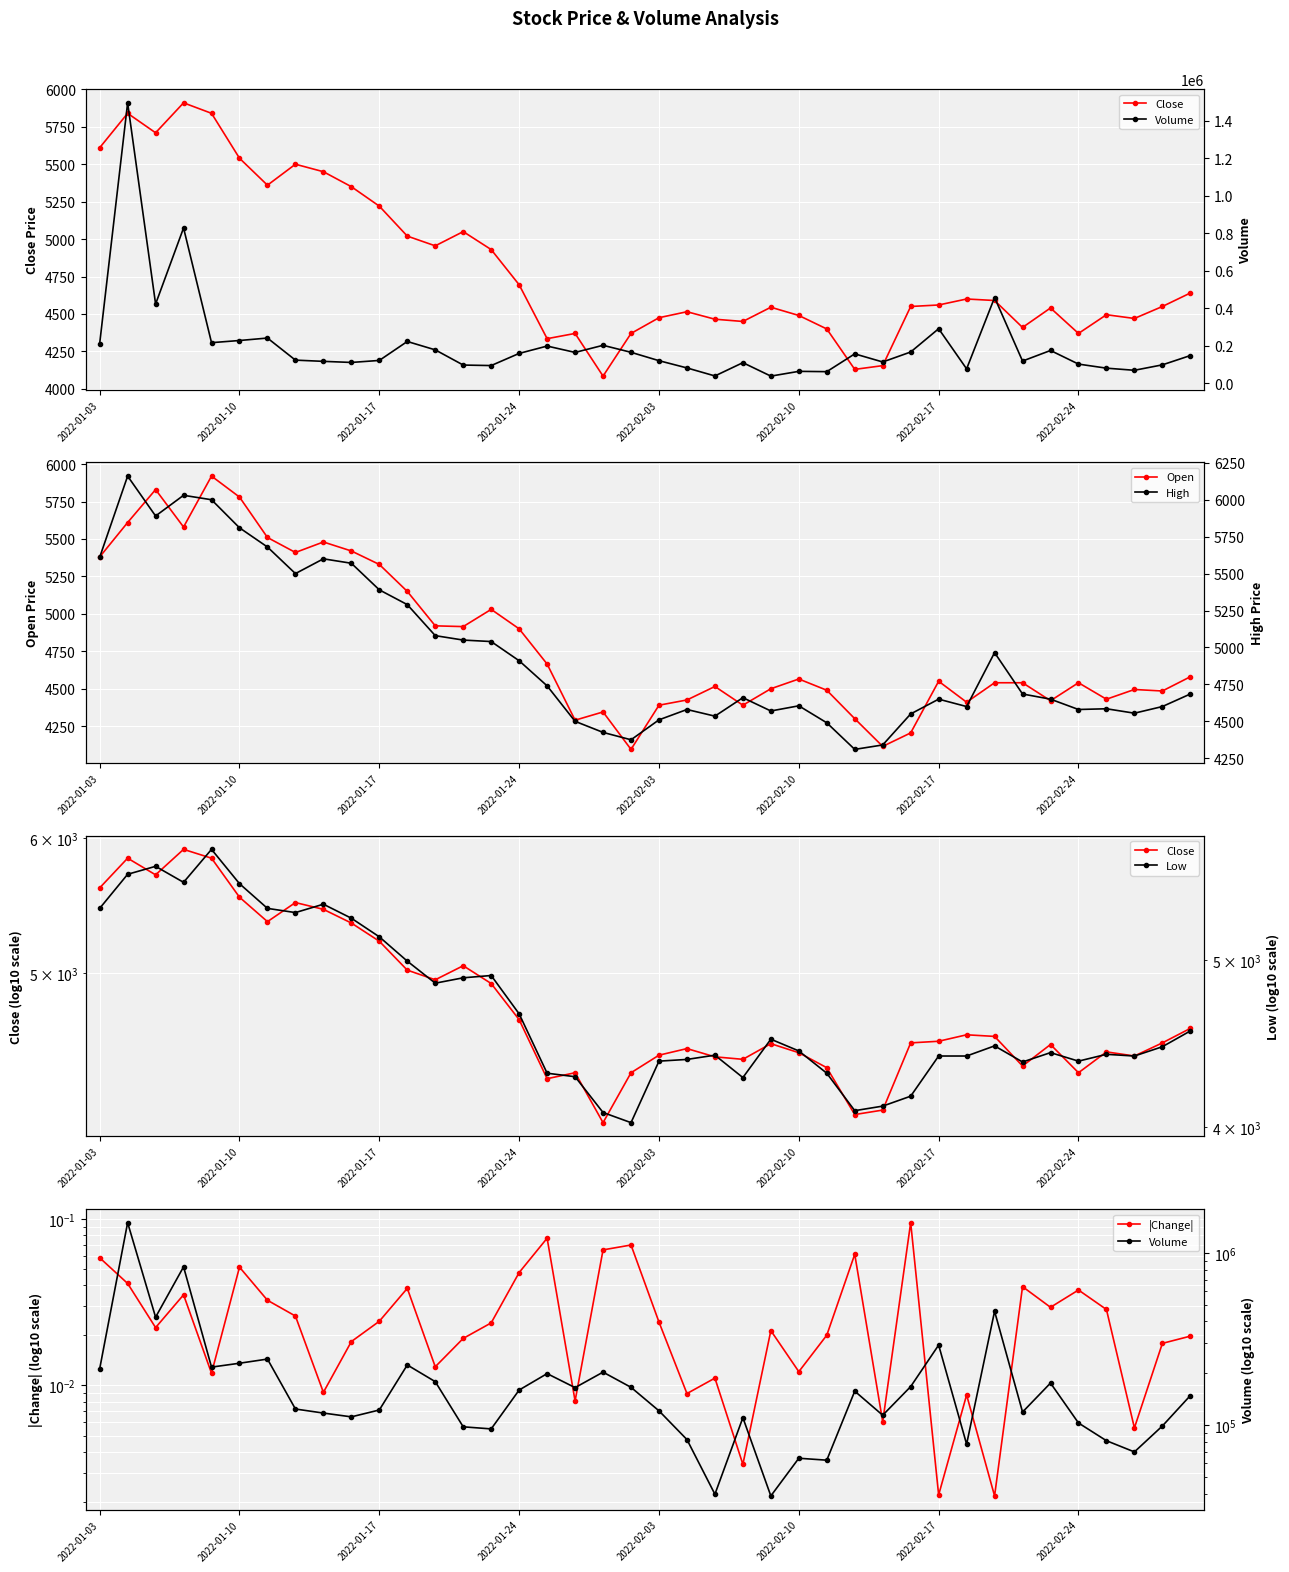

What is the minimum value for Open?

4095